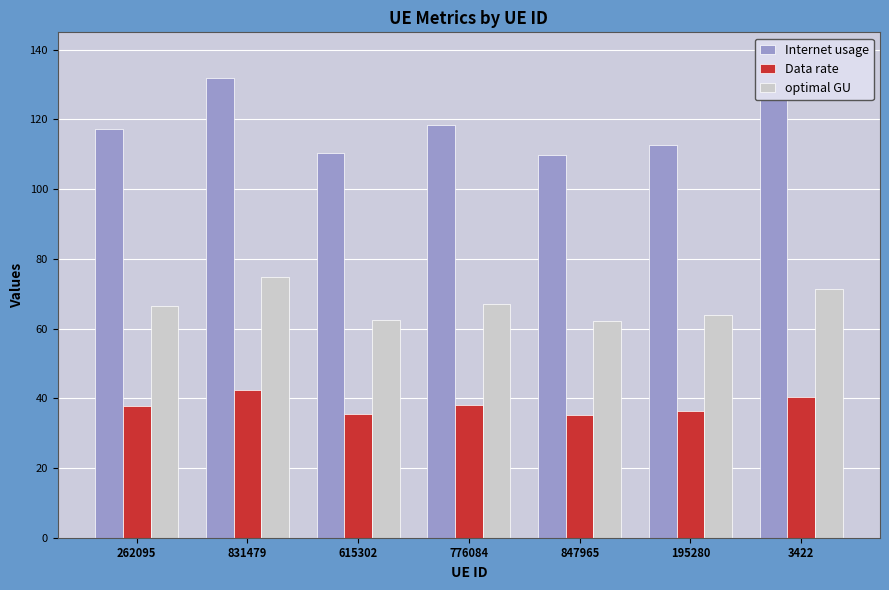

Does the chart contain any negative values?

No